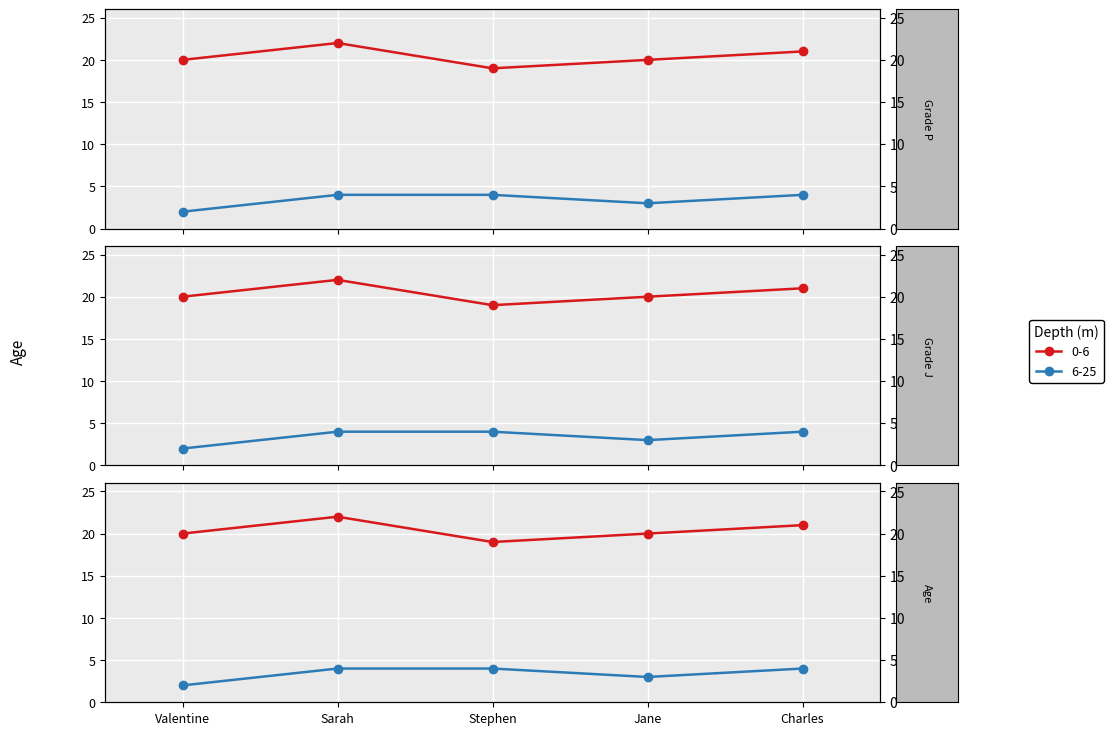

At which label is 0-6 closest to 20?

Valentine